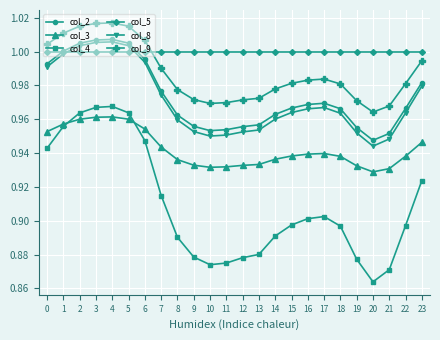

Which series has the largest total across all categories?

col_5